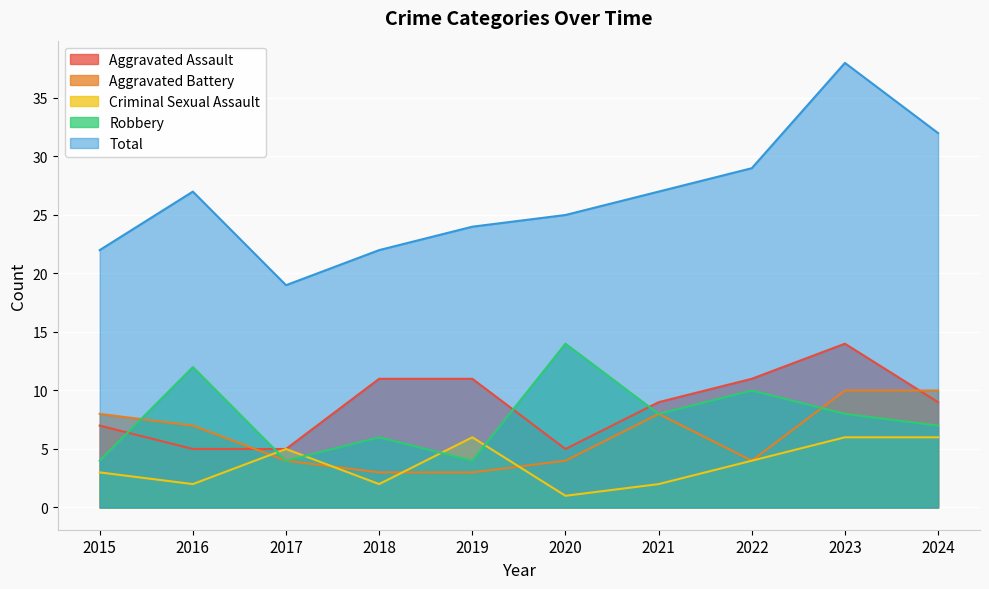

What is the difference between the maximum and second lowest values in the Total series?

16